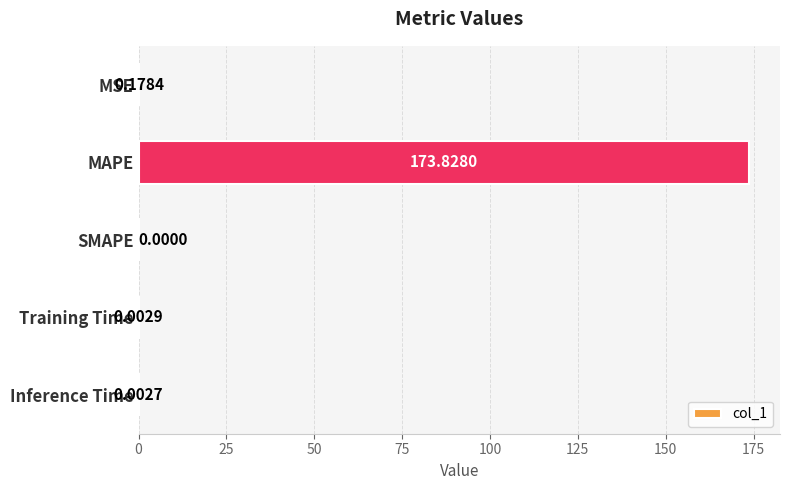

Which category has the highest value across all series?

MAPE